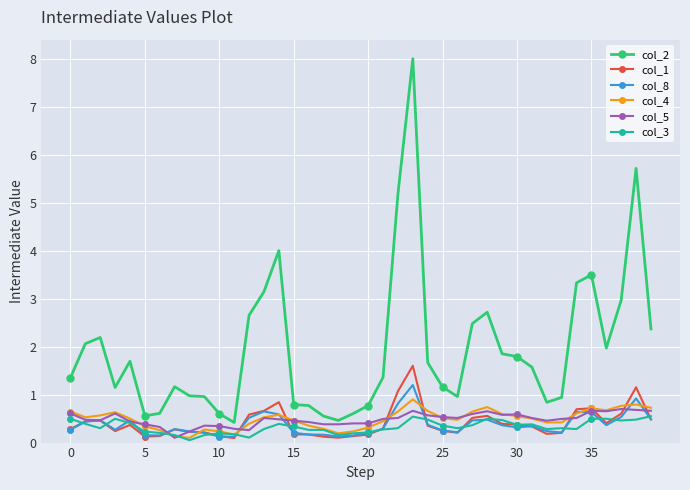

Which series has the largest range (max minus min)?

col_2